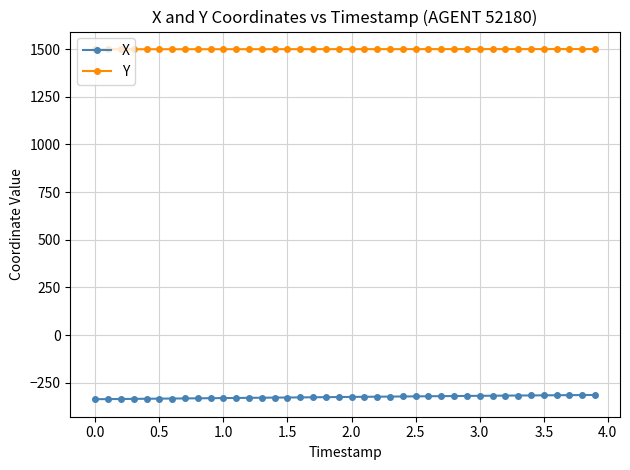

True or false: Y and X intersect in this chart.

False